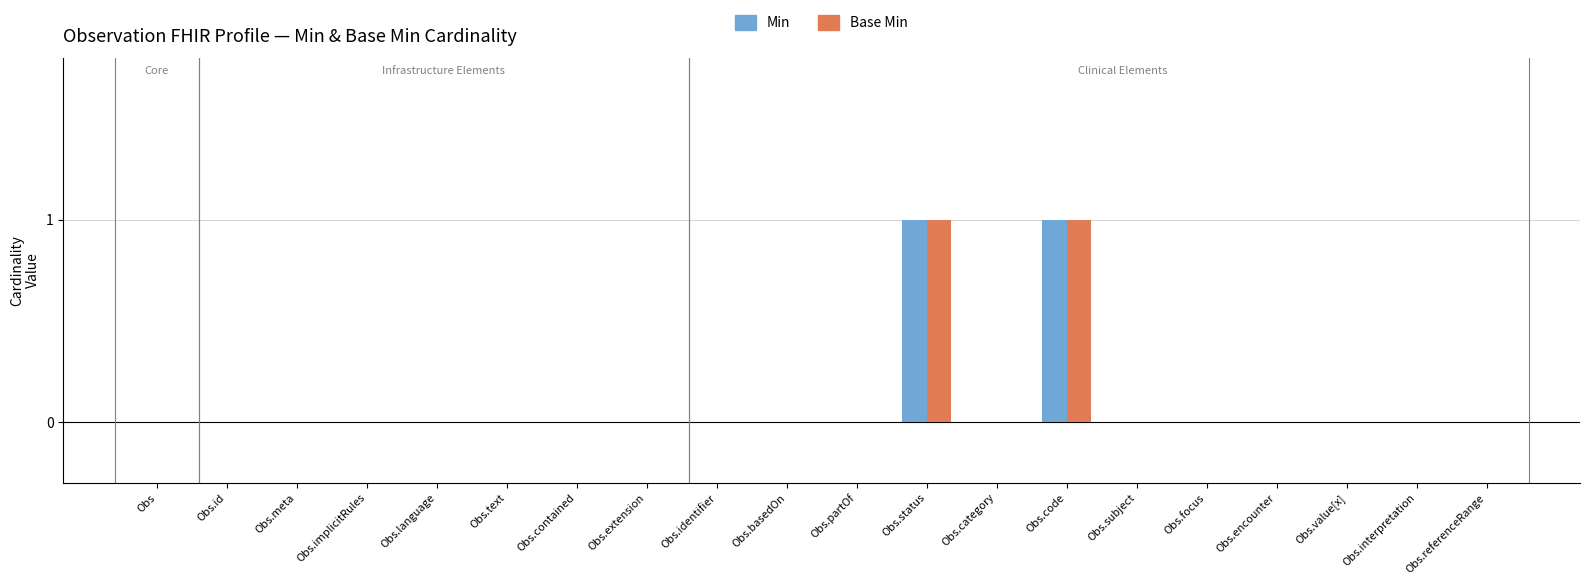

What is the highest value of the Min series?

1